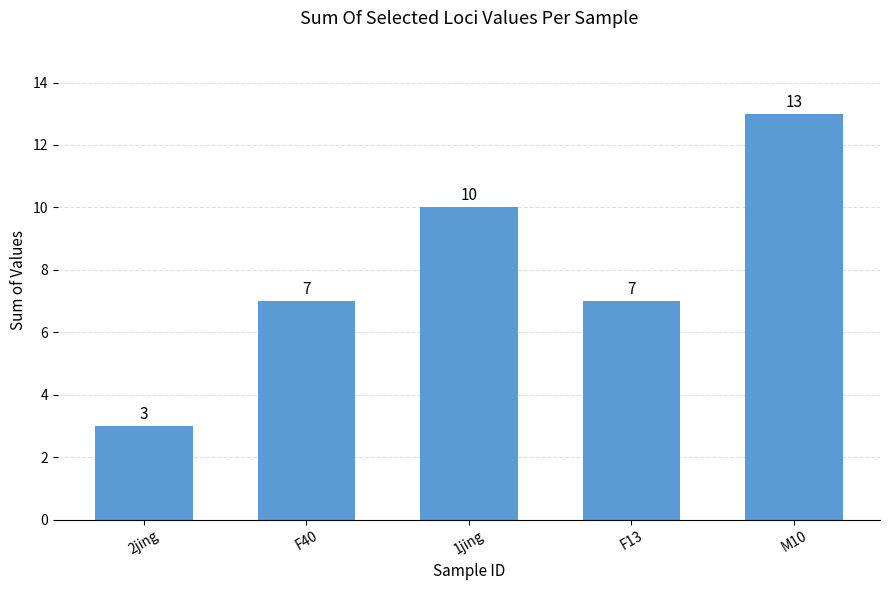

True or false: the data shows 16 at 1jing.

False